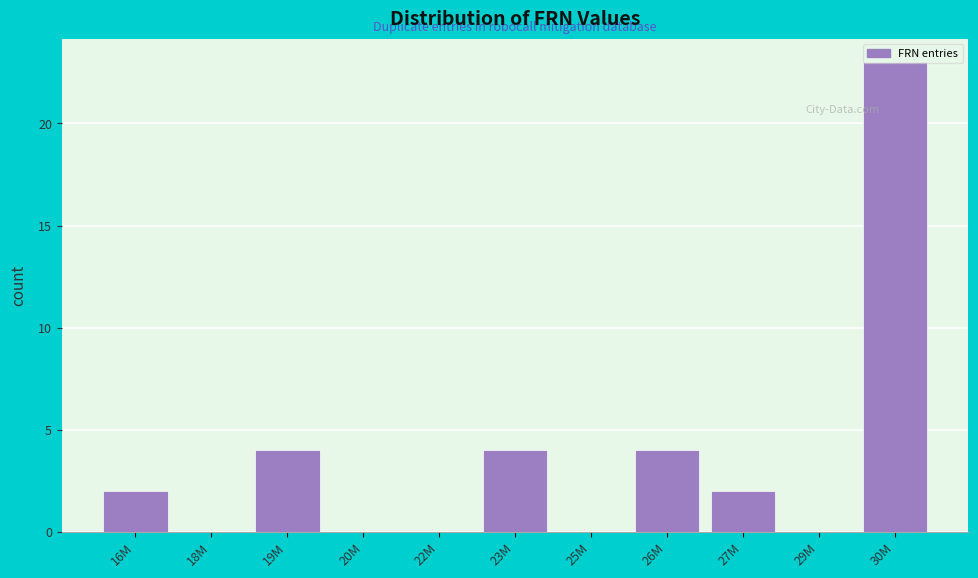

Which has a higher value, 25M or 23M?

23M